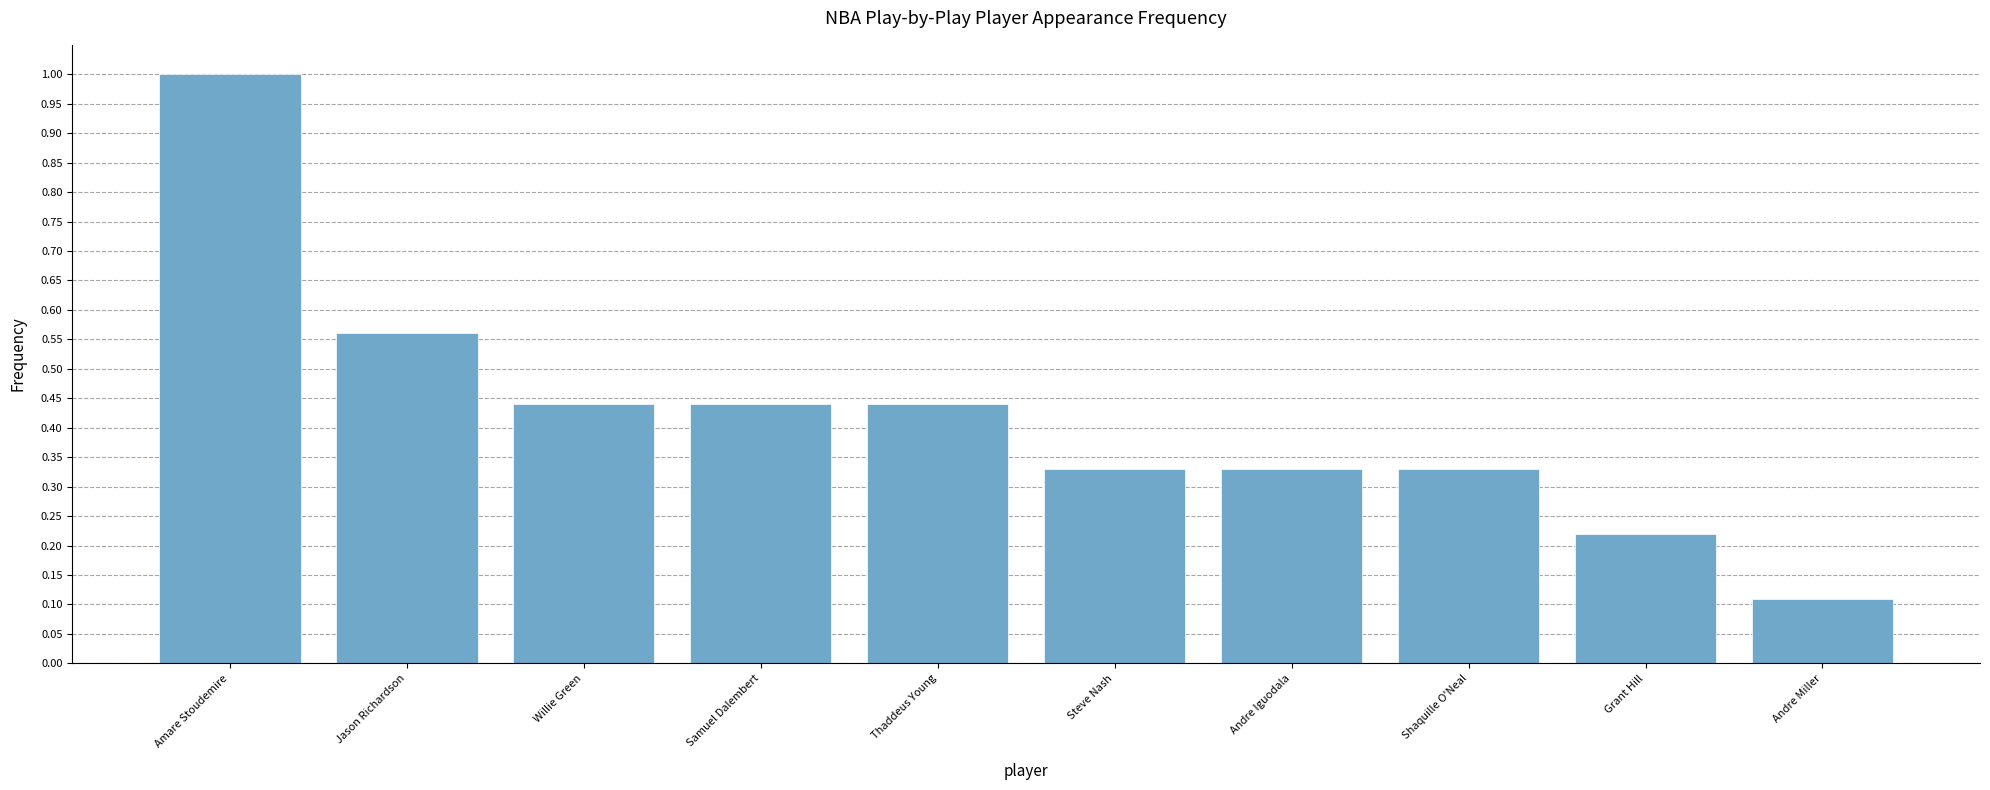

Is it true that the value at Grant Hill is 0.1?

False